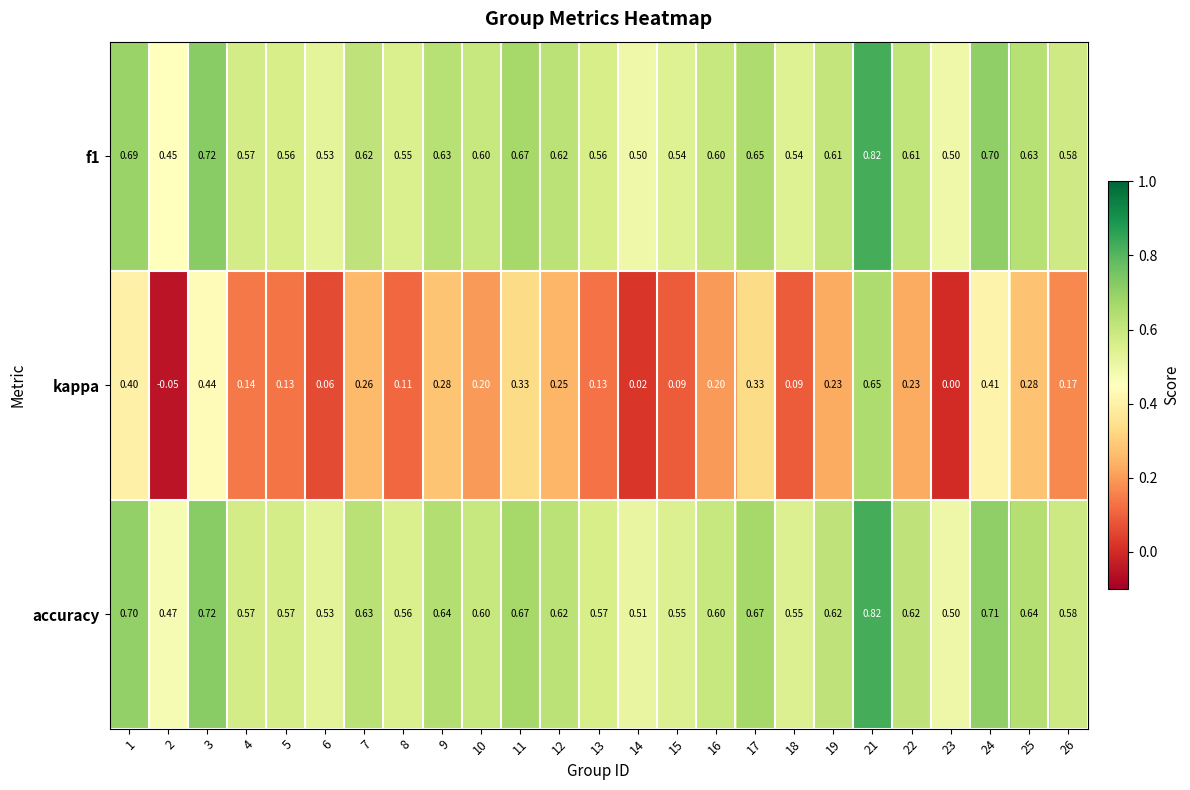

Which series has the widest spread of values?

kappa